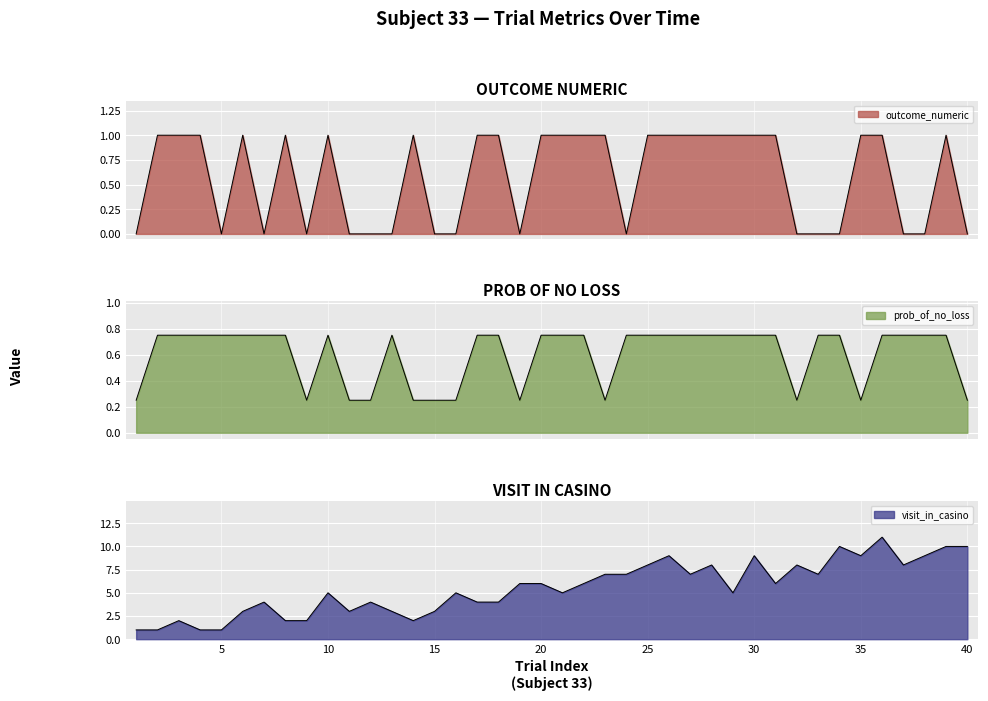

List the series in order of their peak value, lowest first.

prob_of_no_loss, outcome_numeric, visit_in_casino